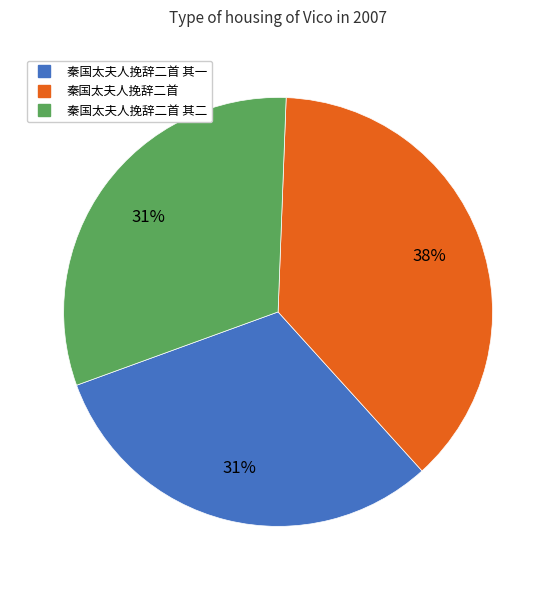

To the nearest percent, what is the average slice percentage?

33%